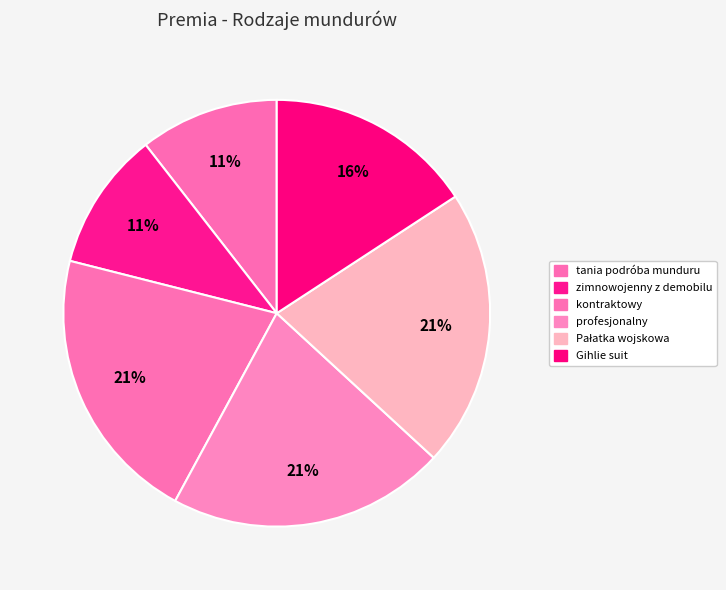

How many segments does this pie chart have?

6